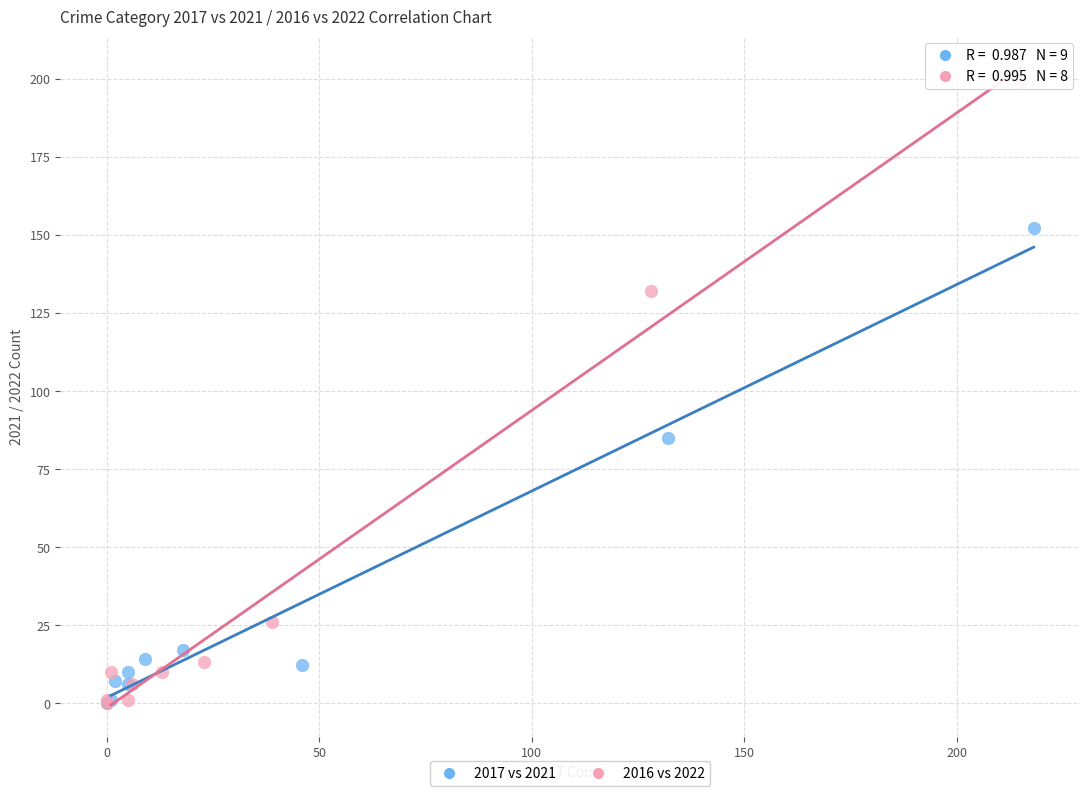

What are all the series names shown in the legend?

2017 vs 2021, 2016 vs 2022